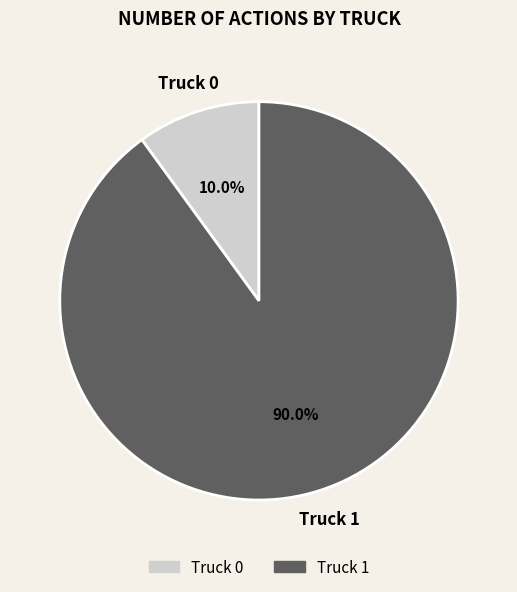

Which category has the smallest portion of the pie?

Truck 0